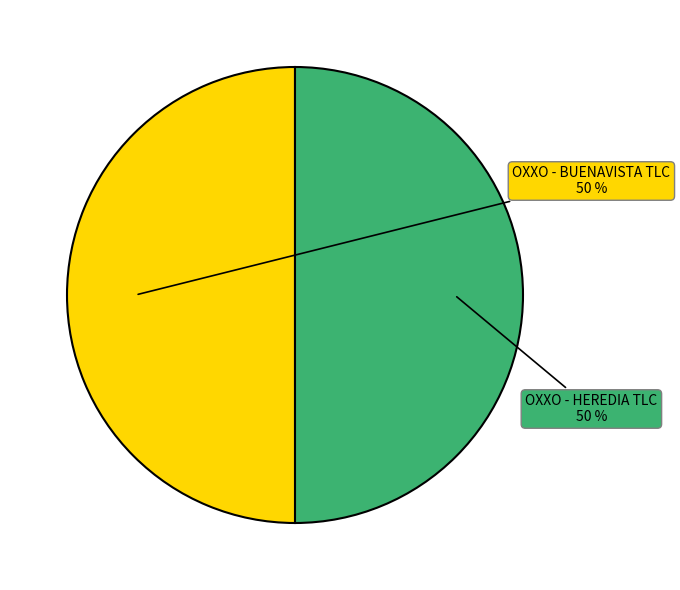

True or false: OXXO - HEREDIA TLC accounts for 50% of the total.

True